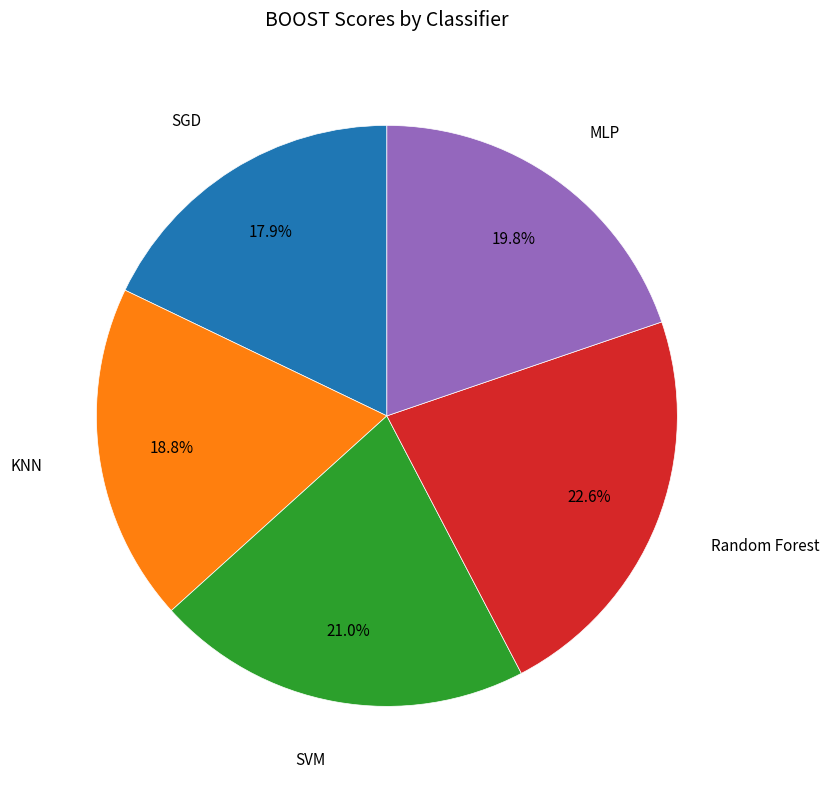

Does any single category account for the majority?

No